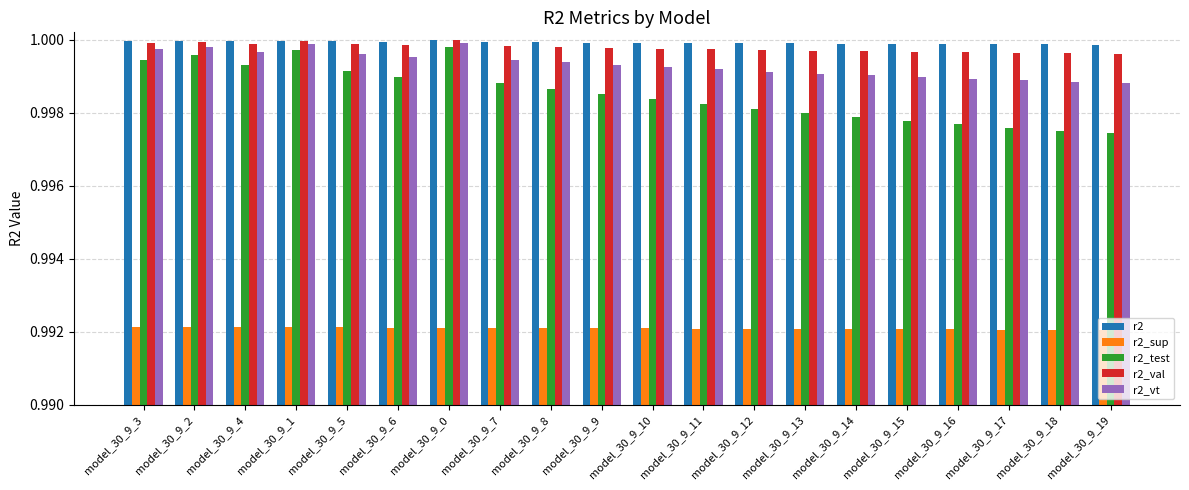

Which series has the largest range (max minus min)?

r2_test